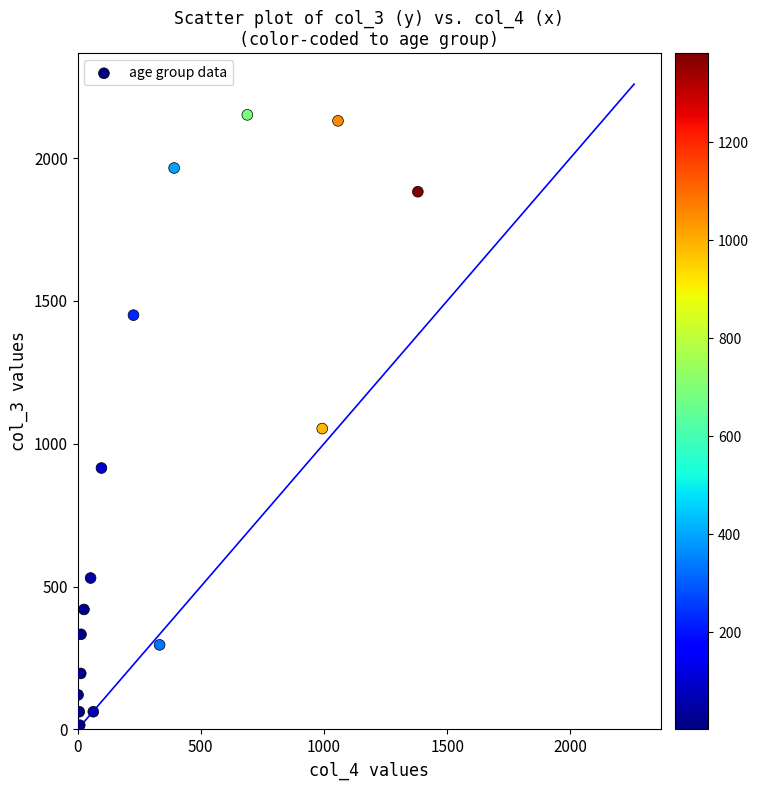

What is the range of X values (max minus min)?

1379